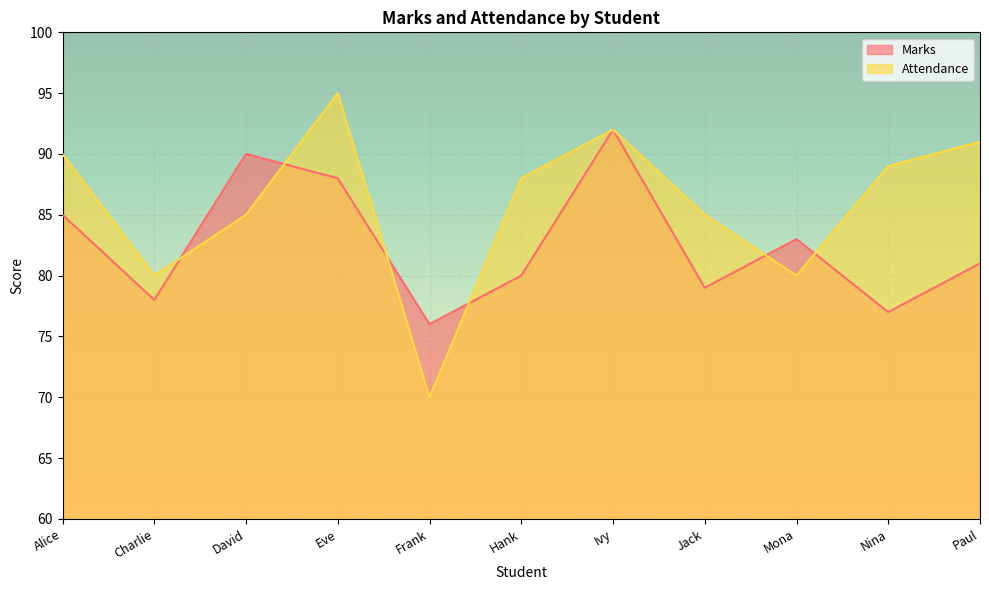

True or false: Attendance has a value of 128 at Alice.

False